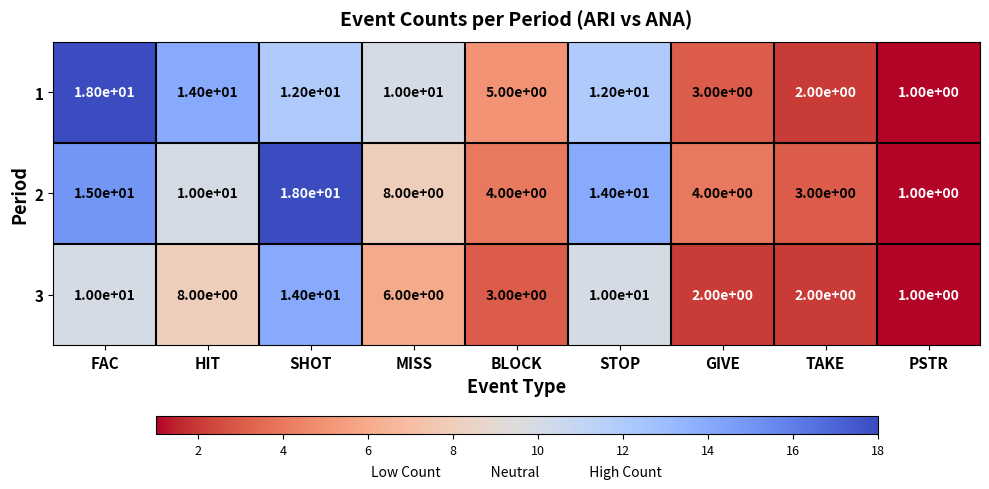

Reading left to right, what are all the values shown in this chart?

1: 18	14	12	10	5	12	3	2	1
2: 15	10	18	8	4	14	4	3	1
3: 10	8	14	6	3	10	2	2	1